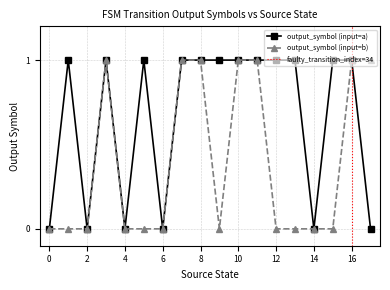

True or false: output_symbol (input=b) has a value of 1 at 16.

True